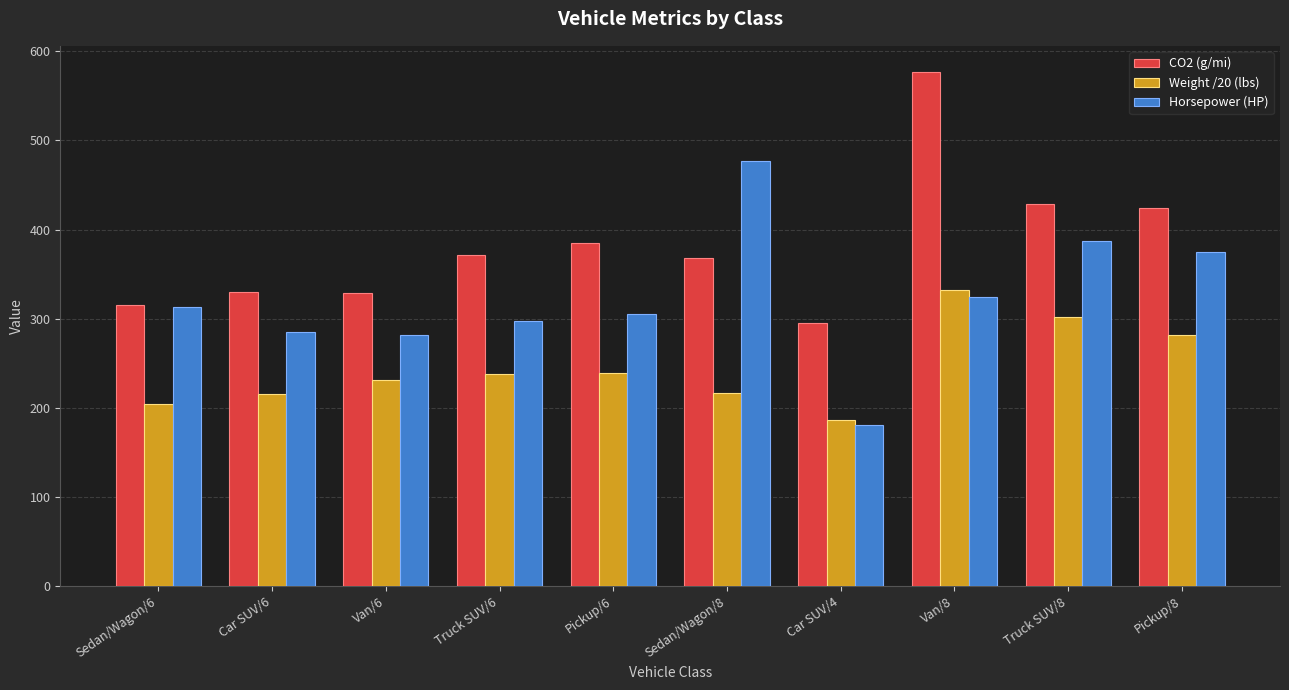

What is the difference between the Horsepower (HP) values at Truck SUV/6 and Pickup/6?

8.0